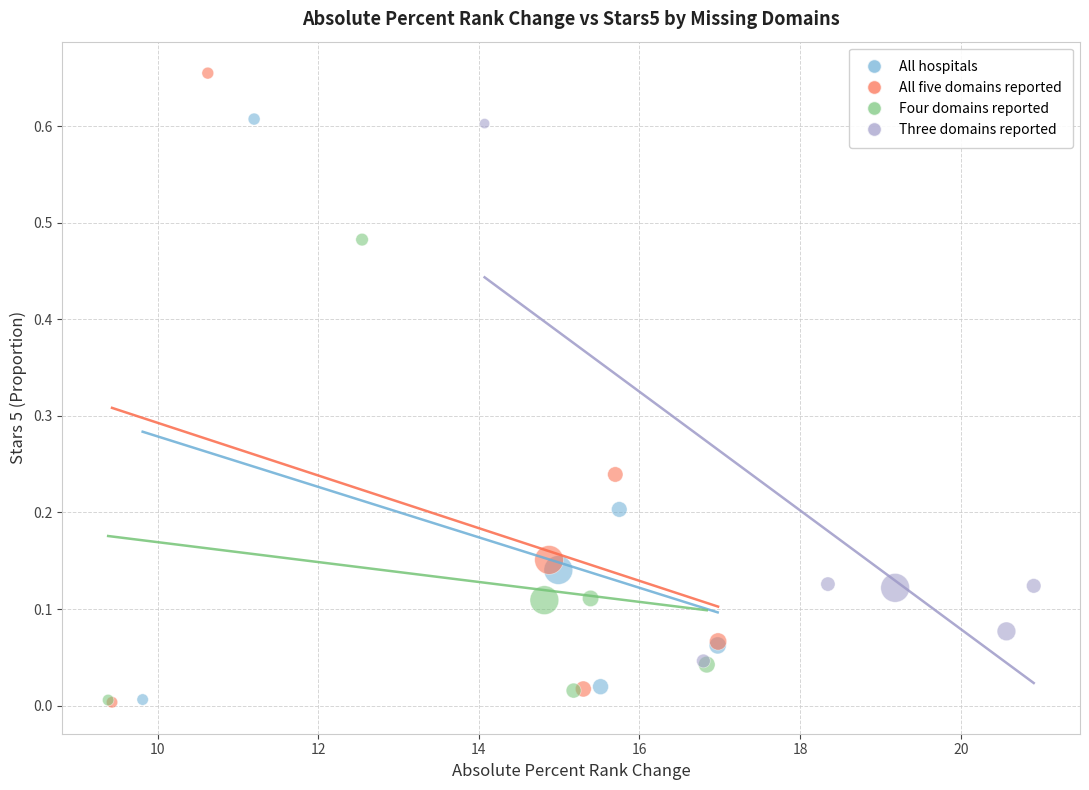

Which series has the widest spread of Y values?

All five domains reported